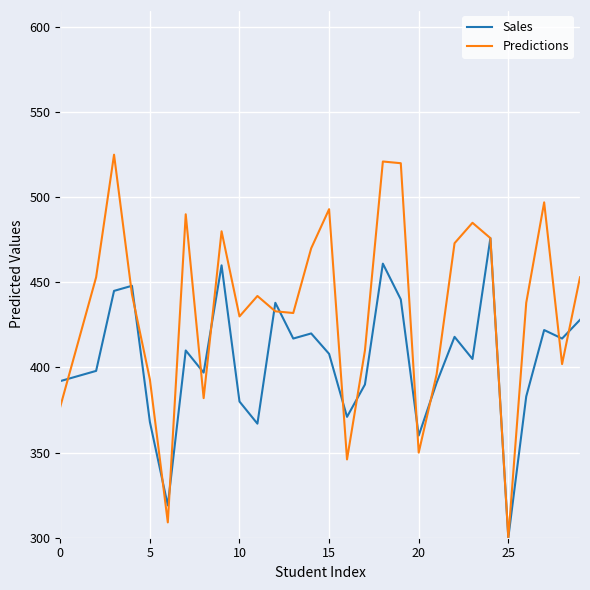

List the series in order of their peak value, lowest first.

Sales, Predictions